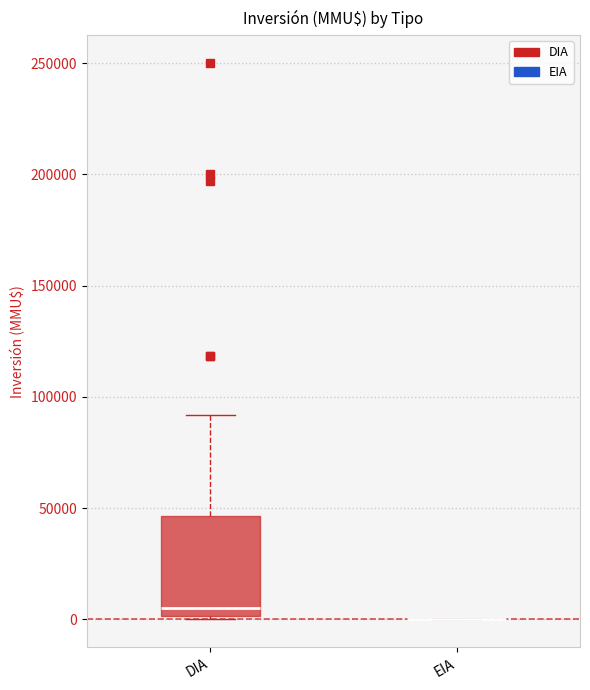

Which box is the tallest, from its lower edge to its upper edge?

DIA